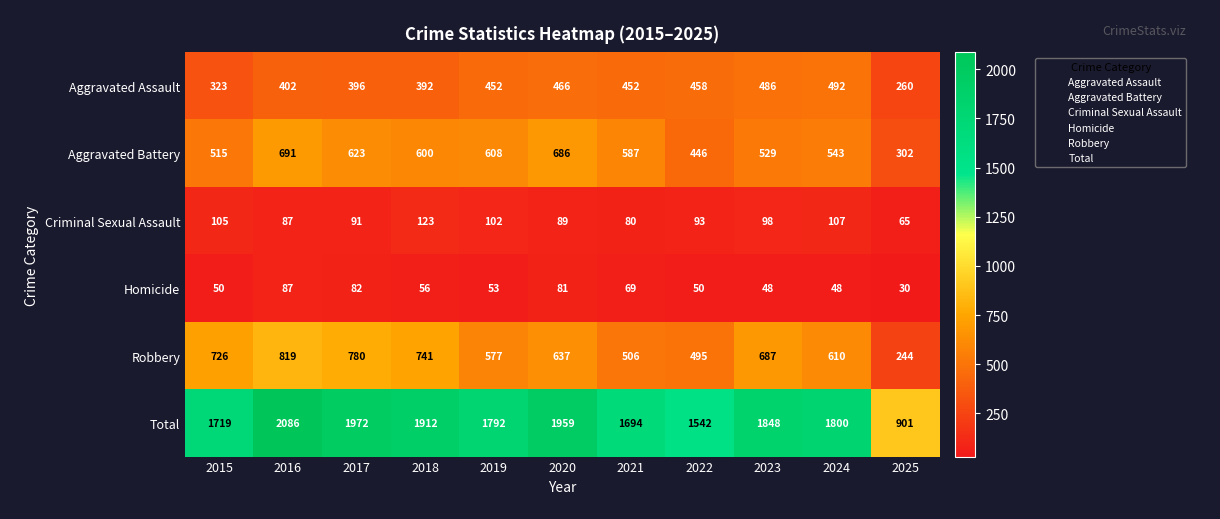

Which series has the largest range (max minus min)?

Total